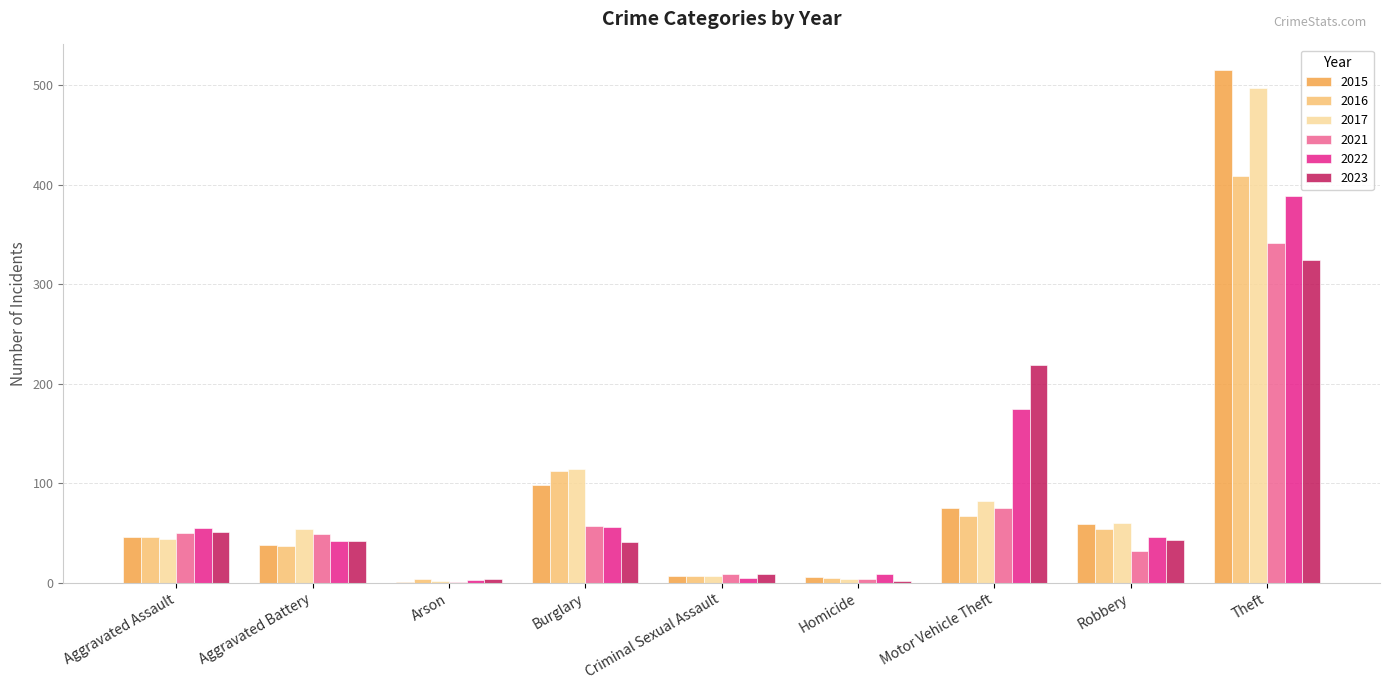

How many groups of bars are there?

9